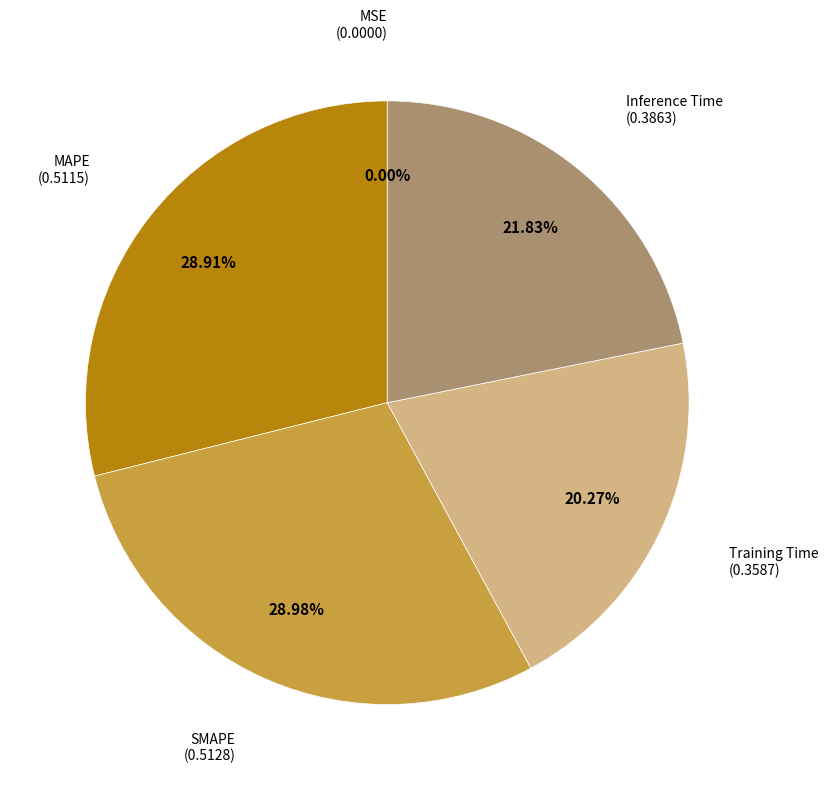

To the nearest percent, what is the average slice percentage?

20%